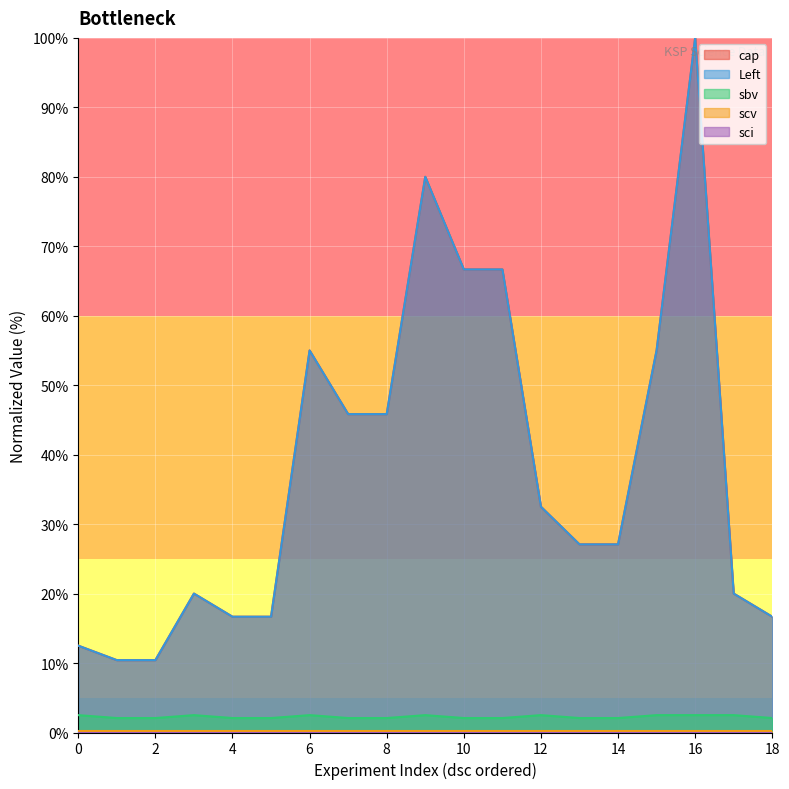

At how many categories does at least one series exceed 42?

8